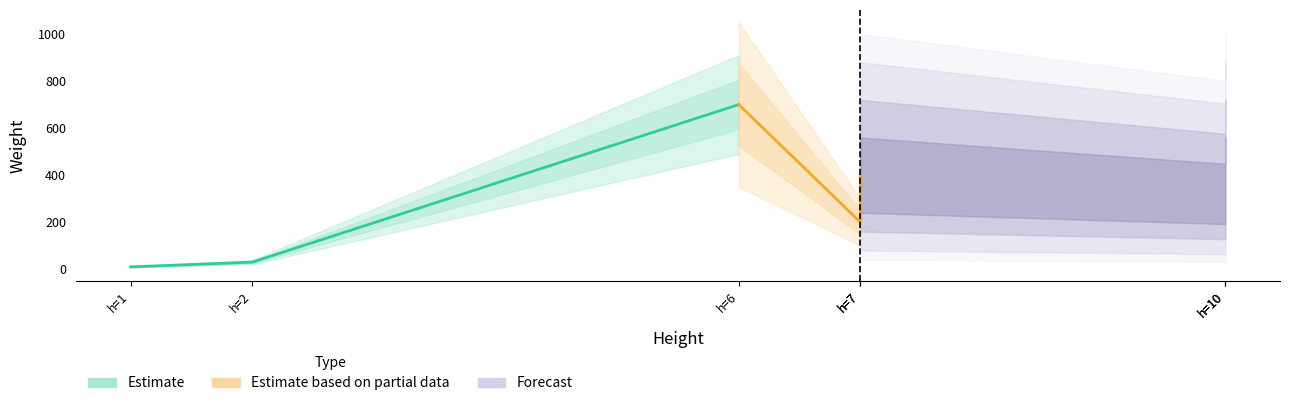

How many data points does each series have?

3